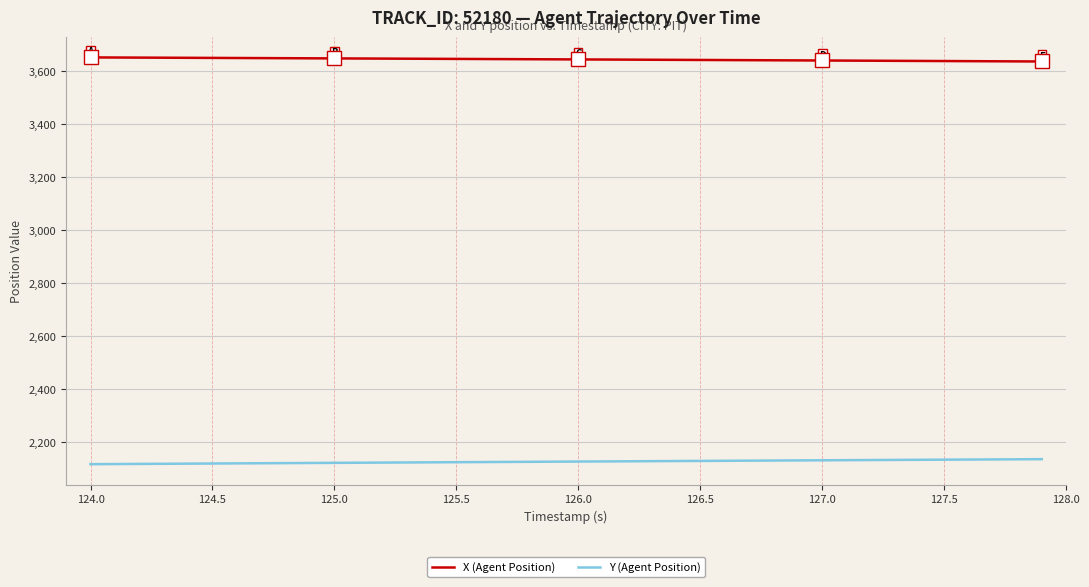

What is the difference between the maximum and minimum values in the X (Agent Position) series?

15.4